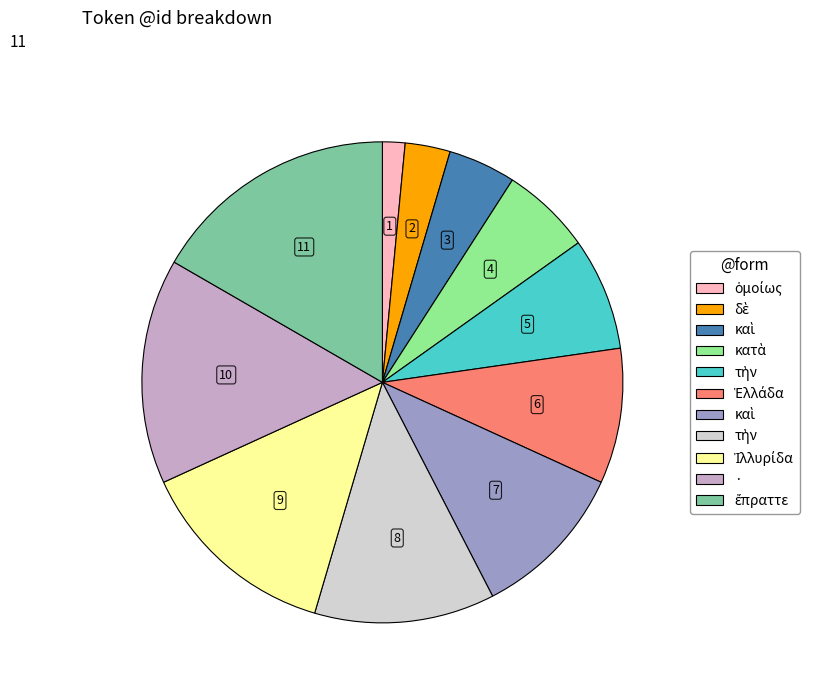

Is there a majority slice in this chart?

No